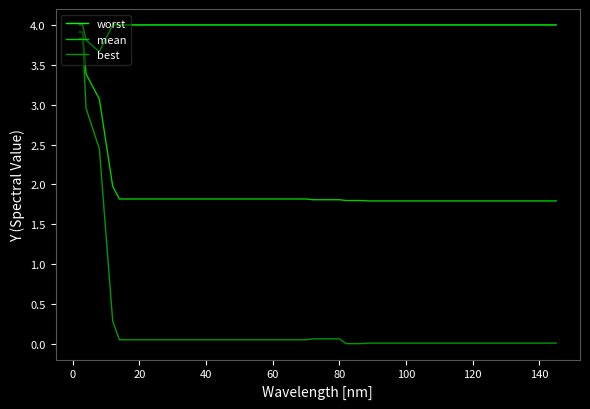

What is the maximum value shown in the chart?

4.0